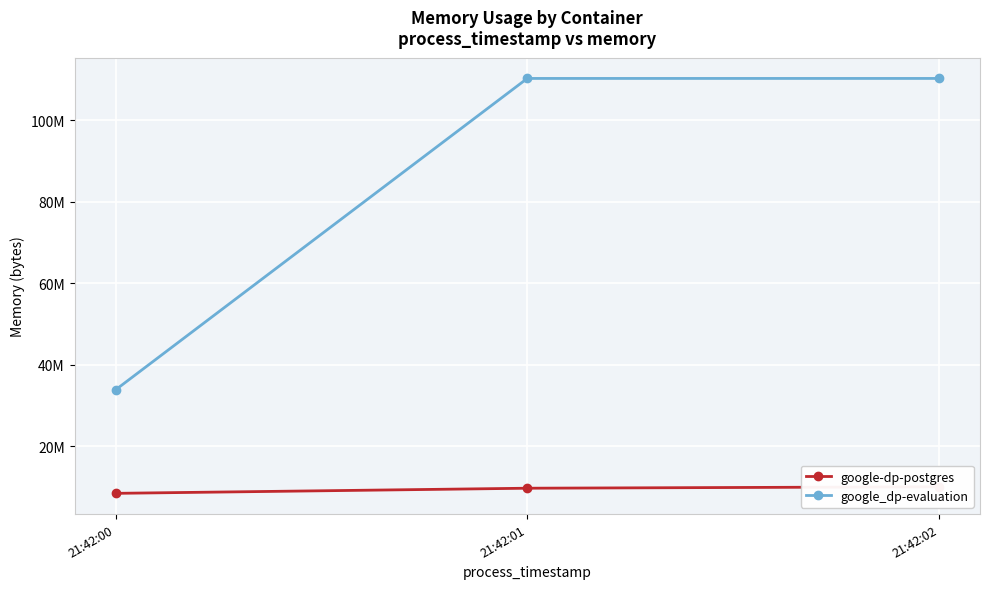

What is the value of the google-dp-postgres point at the 2nd from the left?

9715712